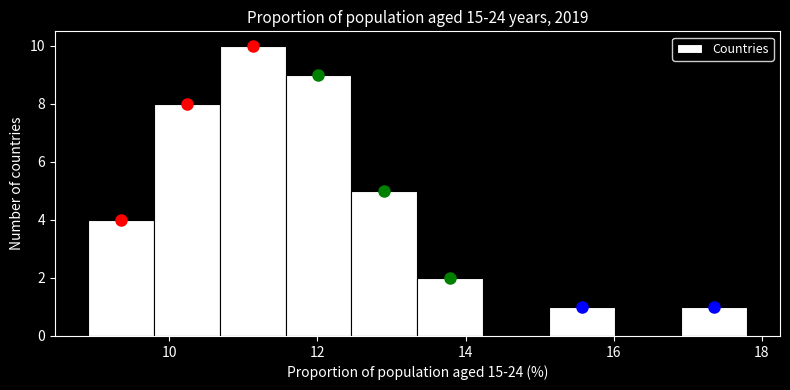

What is the height of the bar covering 9.0 to 9.8 on the x-axis? Neither the bar edges nor the heights are printed on the chart, so give them approximately, as read against the axes.

4